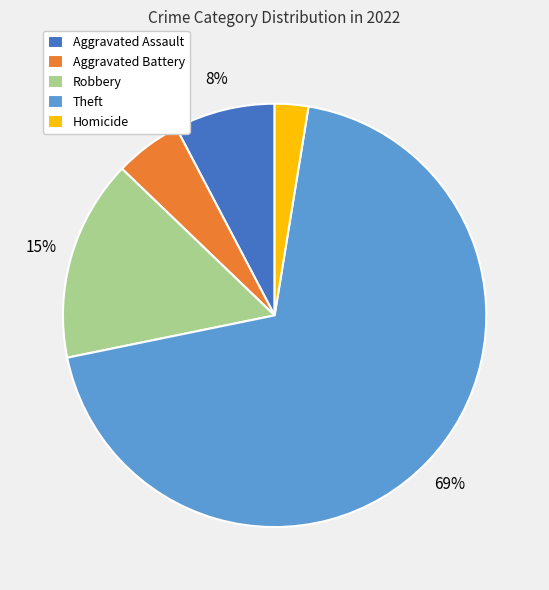

Between Aggravated Battery and Aggravated Assault, which is larger?

Aggravated Assault